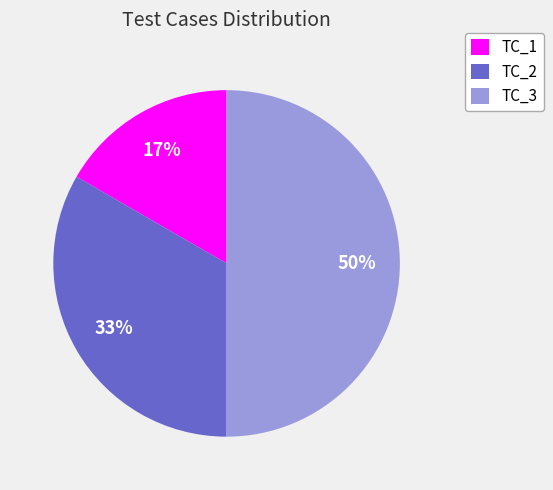

What percentage is the TC_2 slice, to the nearest percent?

33%